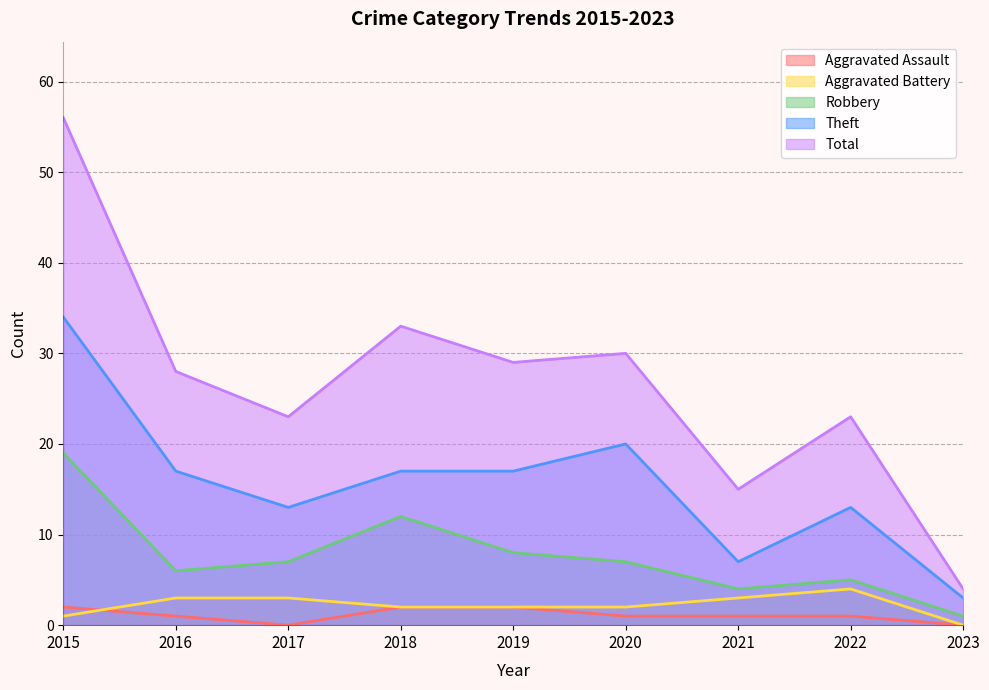

At how many categories does at least one series exceed 40?

1